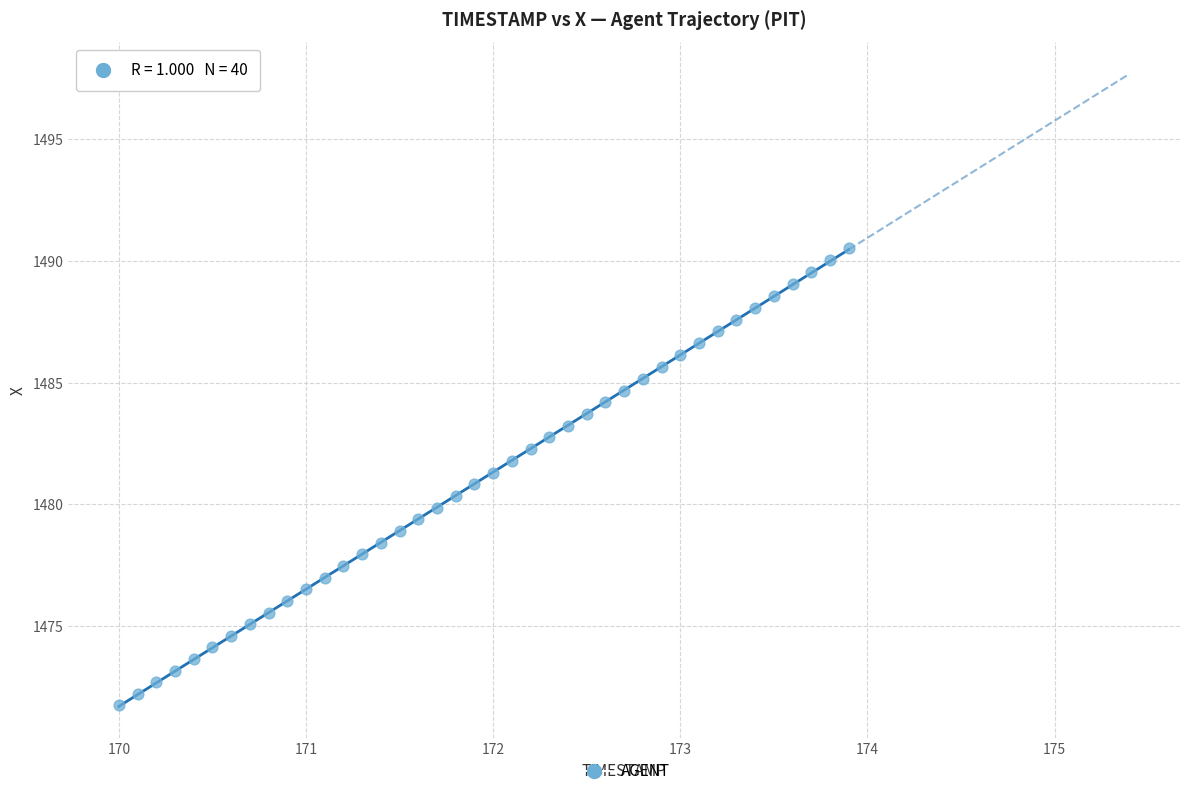

What is the range of X values (max minus min)?

3.9